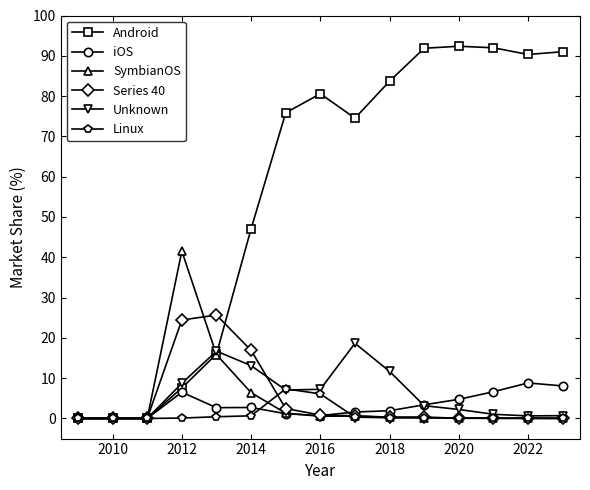

What is the maximum value for iOS?

8.8